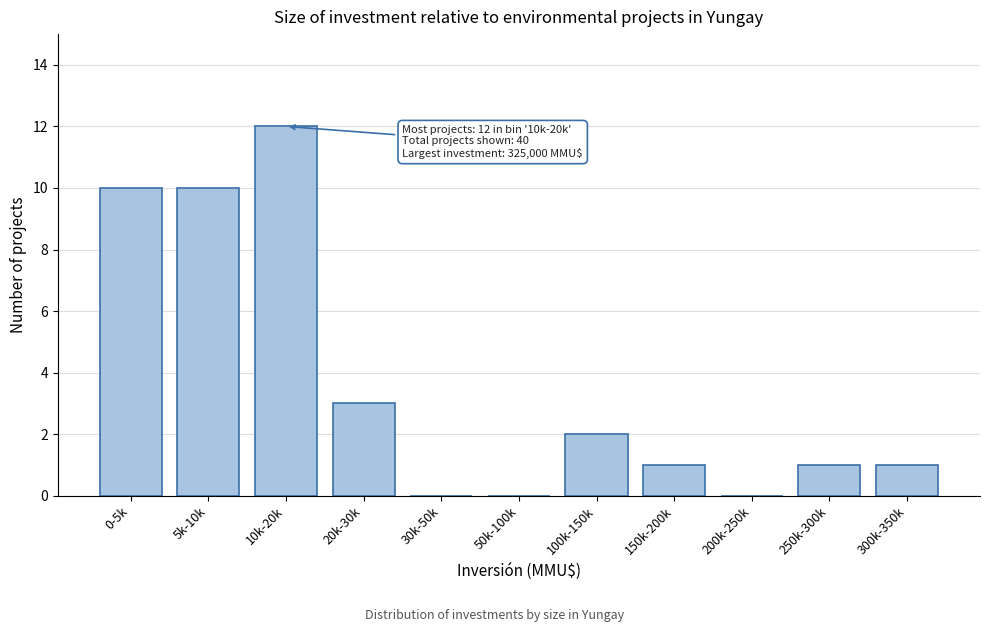

Reading left to right, extract all data points from this chart.

0-5k=10	5k-10k=10	10k-20k=12	20k-30k=3	30k-50k=0	50k-100k=0	100k-150k=2	150k-200k=1	200k-250k=0	250k-300k=1	300k-350k=1